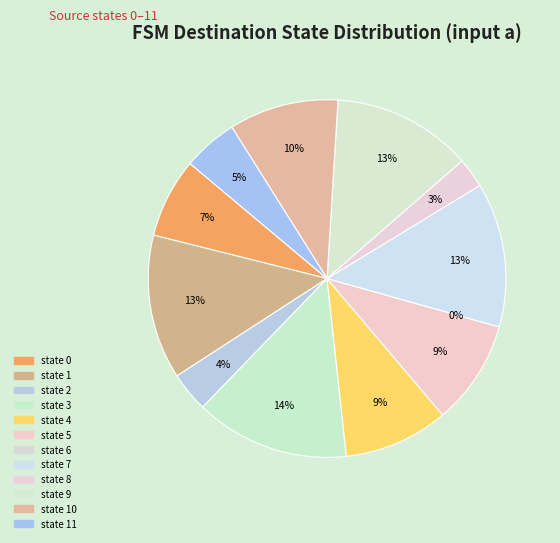

To the nearest percent, what is the combined percentage of state 6 and state 4?

9%